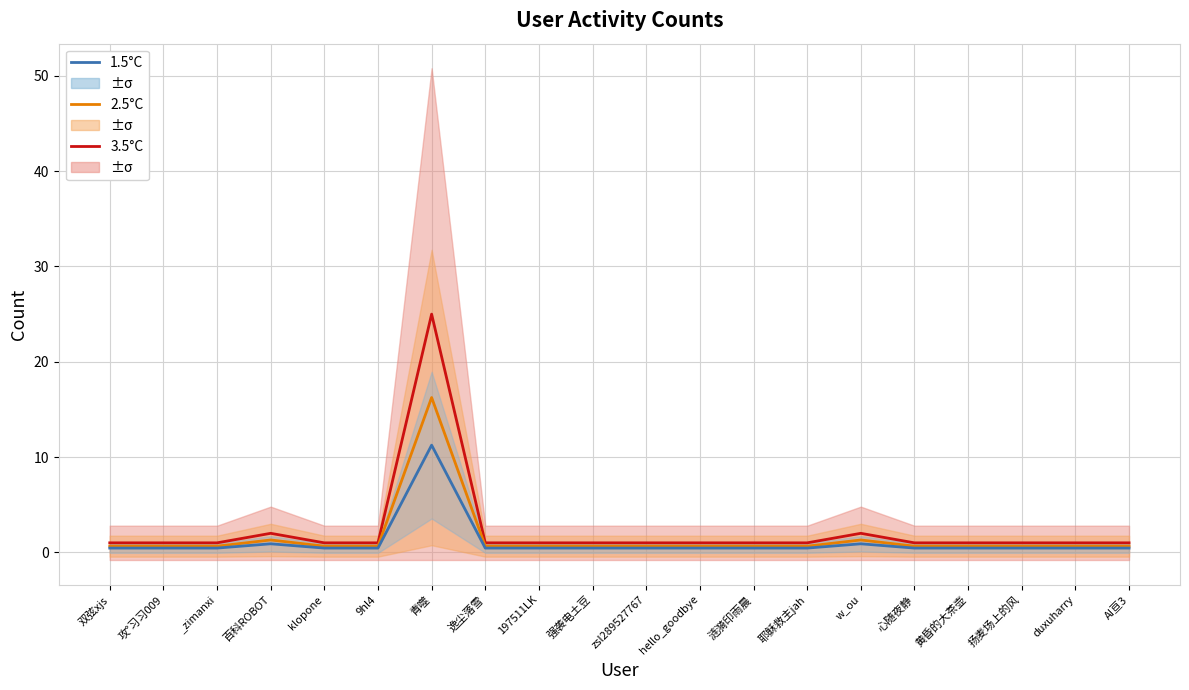

Which series changed the most between 双弦xjs and 攻°习习009?

3.5°C